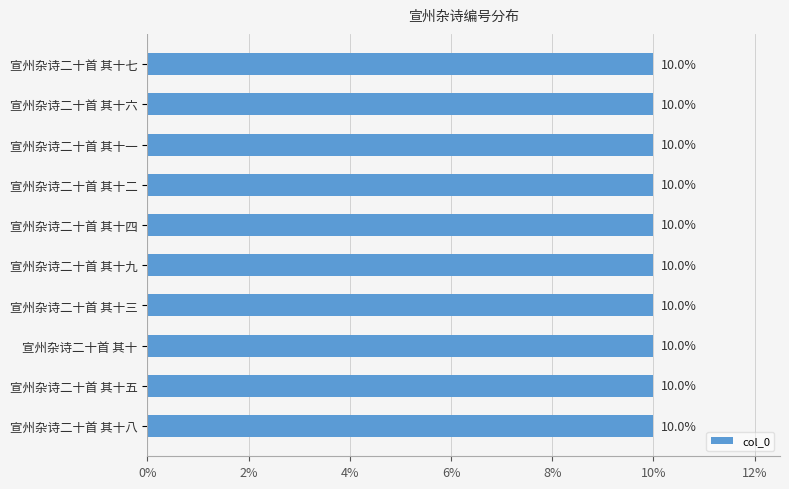

Reading top to bottom, list all the values displayed in this chart.

宣州杂诗二十首 其十七=10.0	宣州杂诗二十首 其十六=10.0	宣州杂诗二十首 其十一=10.0	宣州杂诗二十首 其十二=10.0	宣州杂诗二十首 其十四=10.0	宣州杂诗二十首 其十九=10.0	宣州杂诗二十首 其十三=10.0	宣州杂诗二十首 其十=10.0	宣州杂诗二十首 其十五=10.0	宣州杂诗二十首 其十八=10.0